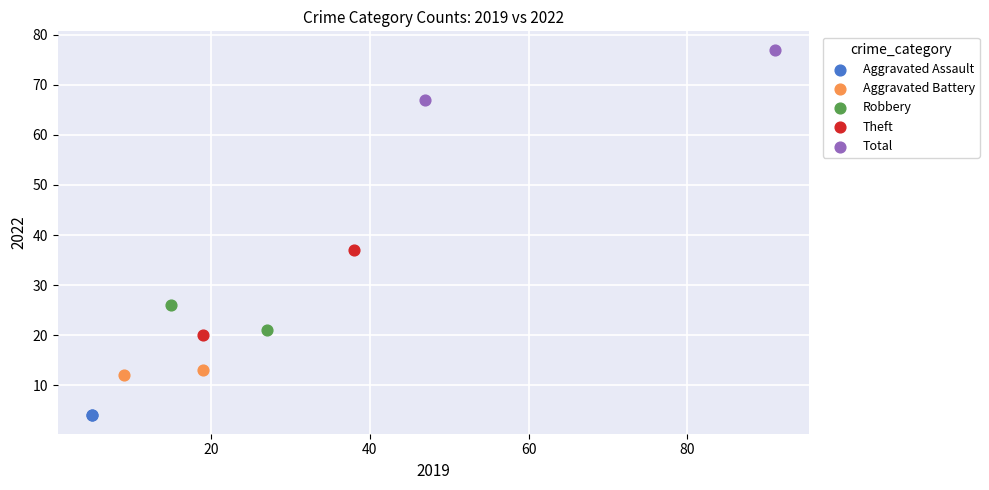

What are all the series names shown in the legend?

Aggravated Assault, Aggravated Battery, Robbery, Theft, Total